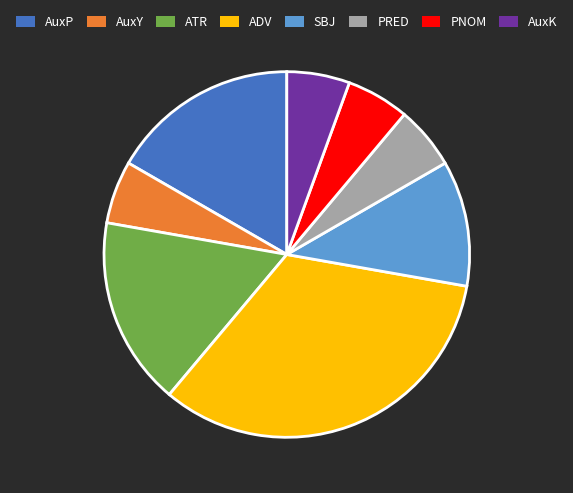

Approximately how many times larger is the value at ADV compared to AuxK?

6.0